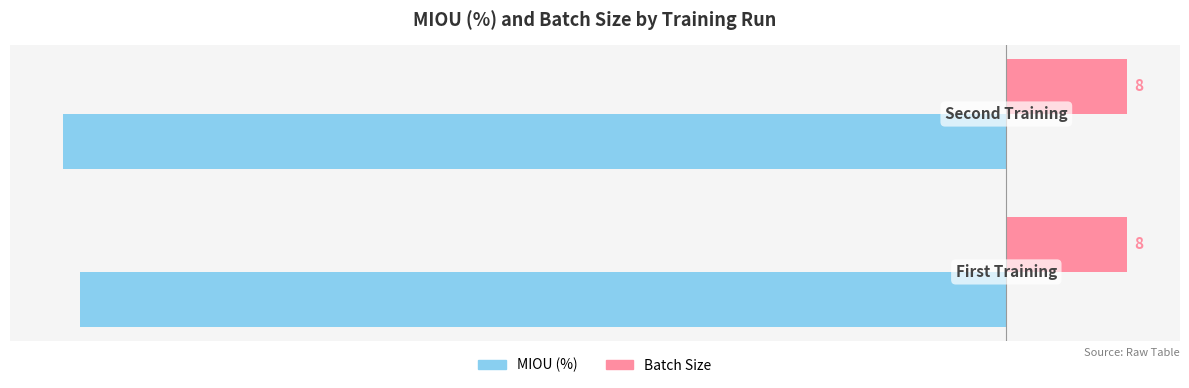

What are all the series names shown in the legend?

MIOU (%), Batch Size